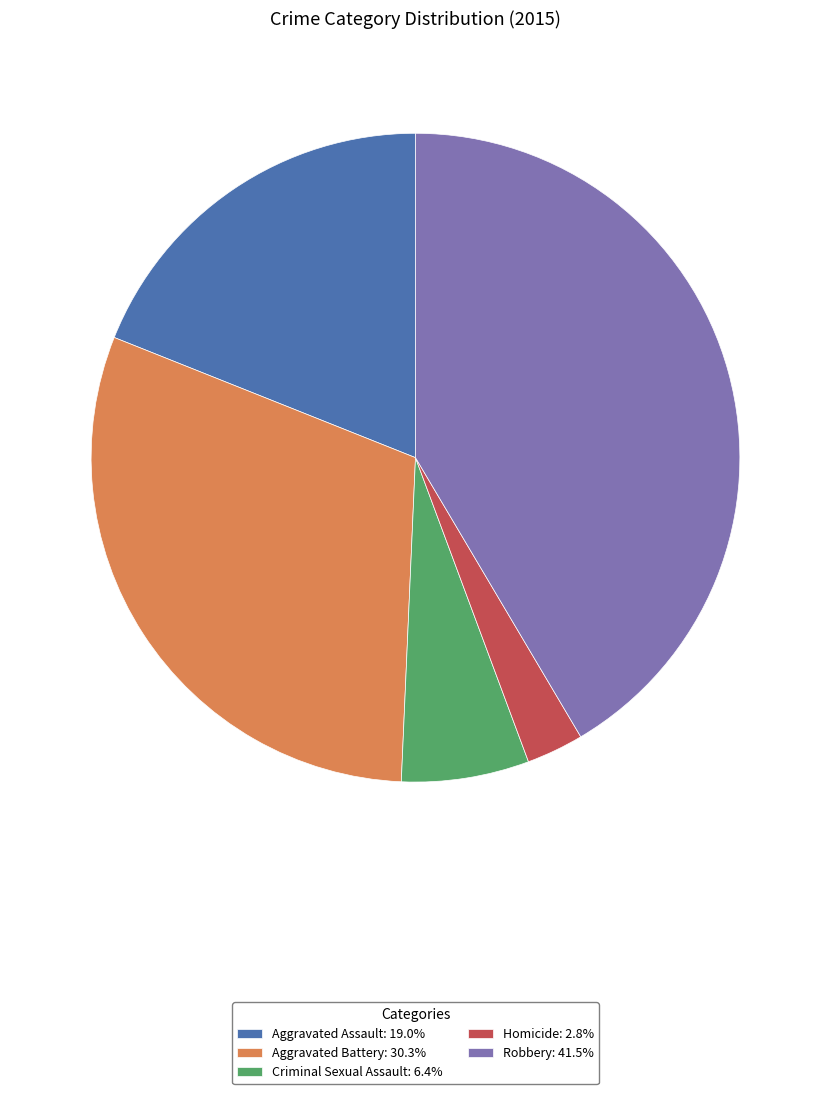

Do Aggravated Assault: 19.0% and Homicide: 2.8% together represent more than half of the pie?

No